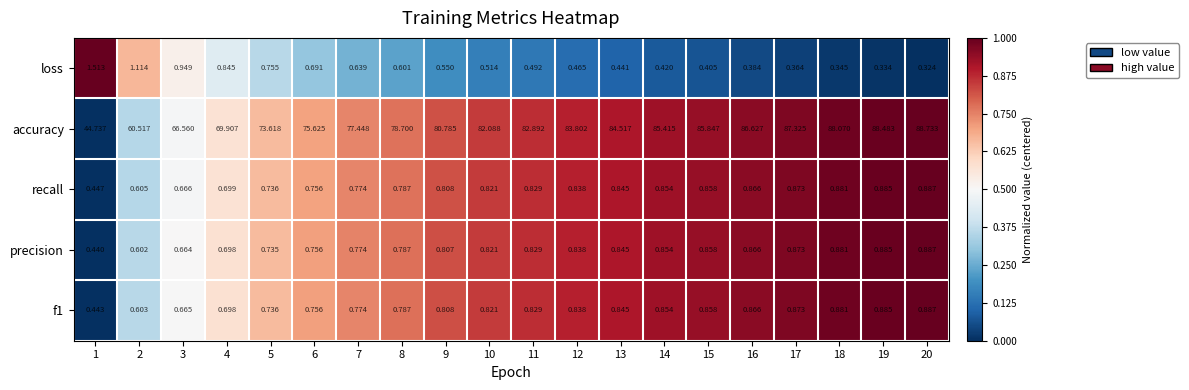

At how many categories does at least one series exceed 0?

20